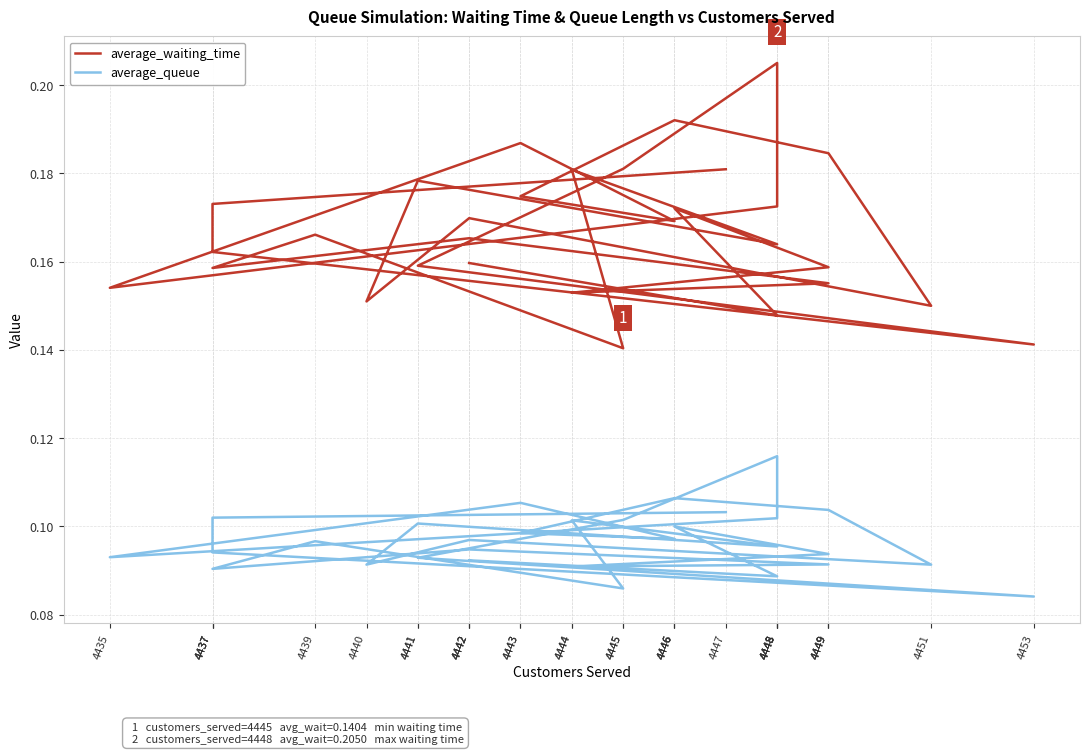

Between 4446 and 4435, which is larger?

4446